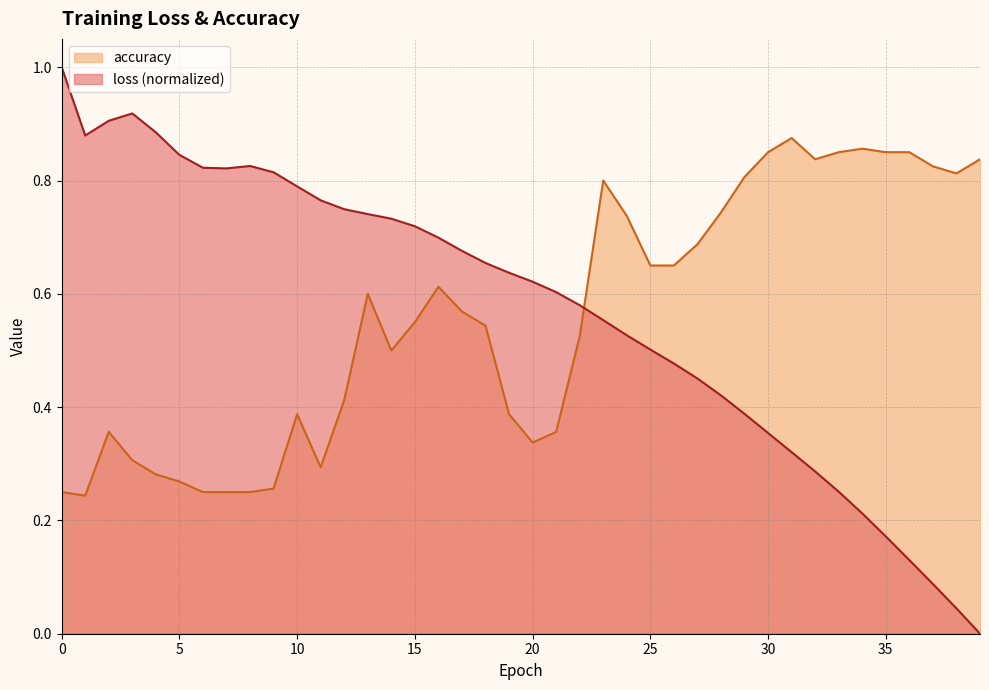

Reading right to left, transcribe all the data shown in this chart.

loss: 0.0	0.0	0.1	0.1	0.2	0.2	0.3	0.3	0.3	0.4	0.4	0.4	0.5	0.5	0.5	0.5	0.6	0.6	0.6	0.6	0.6	0.7	0.7	0.7	0.7	0.7	0.7	0.7	0.8	0.8	0.8	0.8	0.8	0.8	0.8	0.9	0.9	0.9	0.9	1.0
accuracy: 0.8	0.8	0.8	0.8	0.8	0.9	0.8	0.8	0.9	0.8	0.8	0.7	0.7	0.7	0.7	0.7	0.8	0.5	0.4	0.3	0.4	0.5	0.6	0.6	0.6	0.5	0.6	0.4	0.3	0.4	0.3	0.2	0.2	0.2	0.3	0.3	0.3	0.4	0.2	0.2